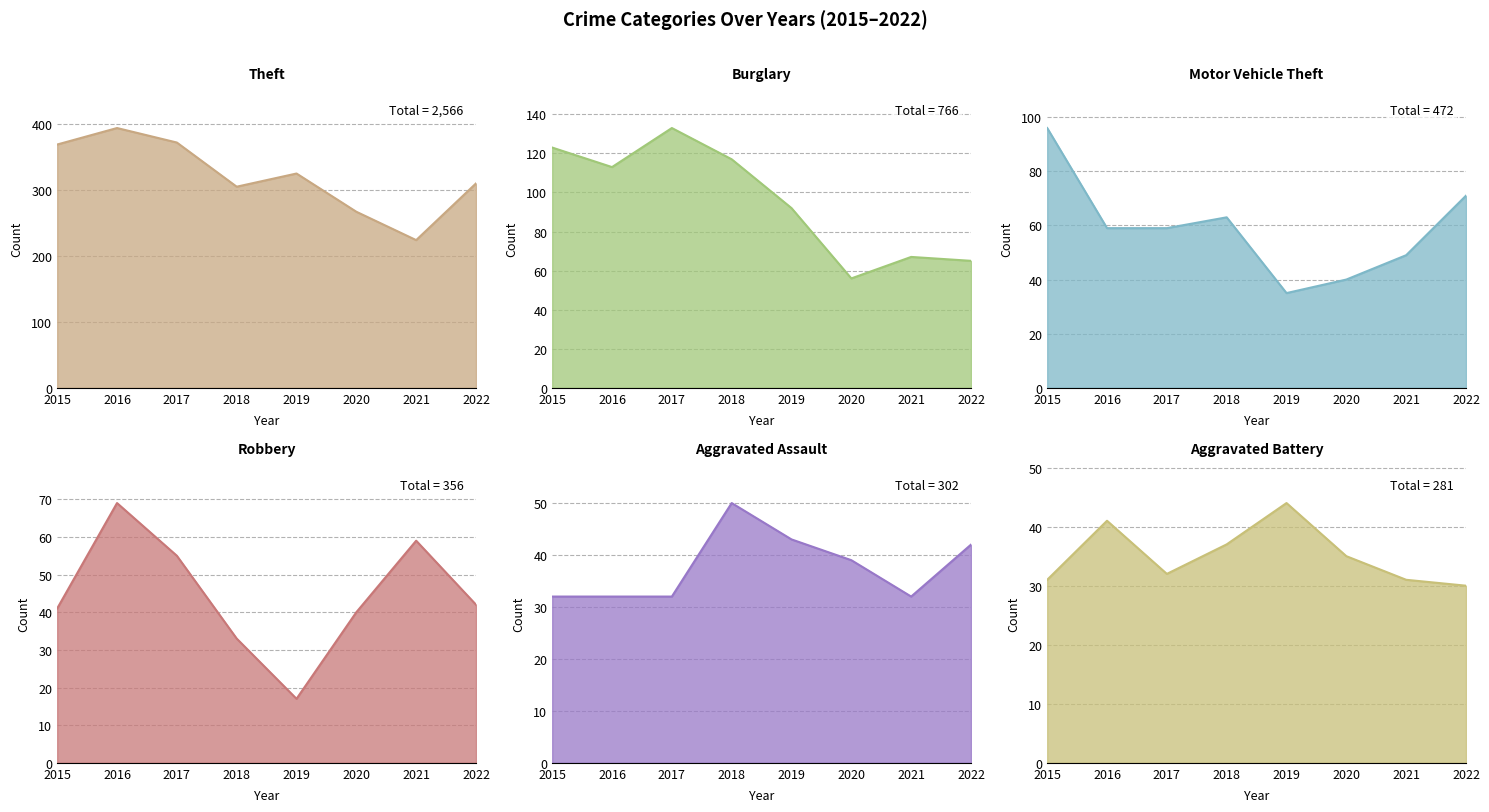

Read the Robbery value at 2021, to the nearest 5.

60